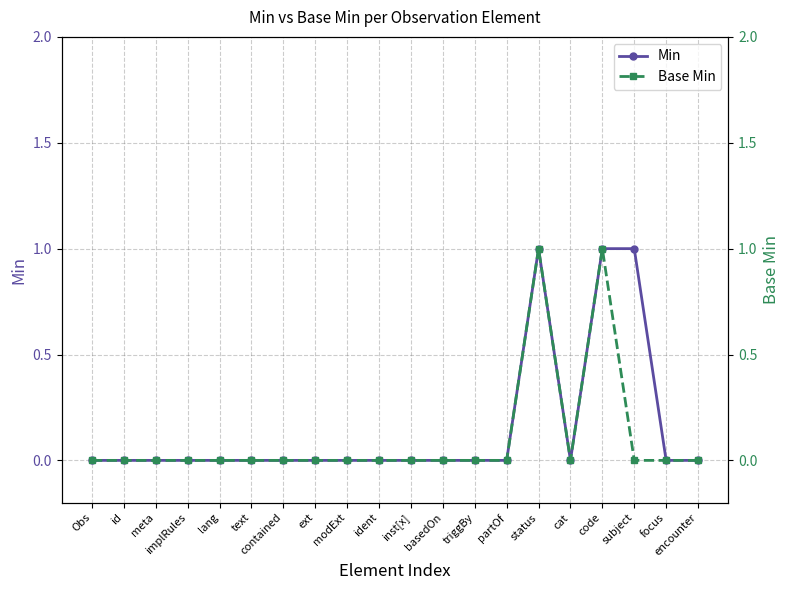

Between status and focus, which series saw the biggest shift?

Min